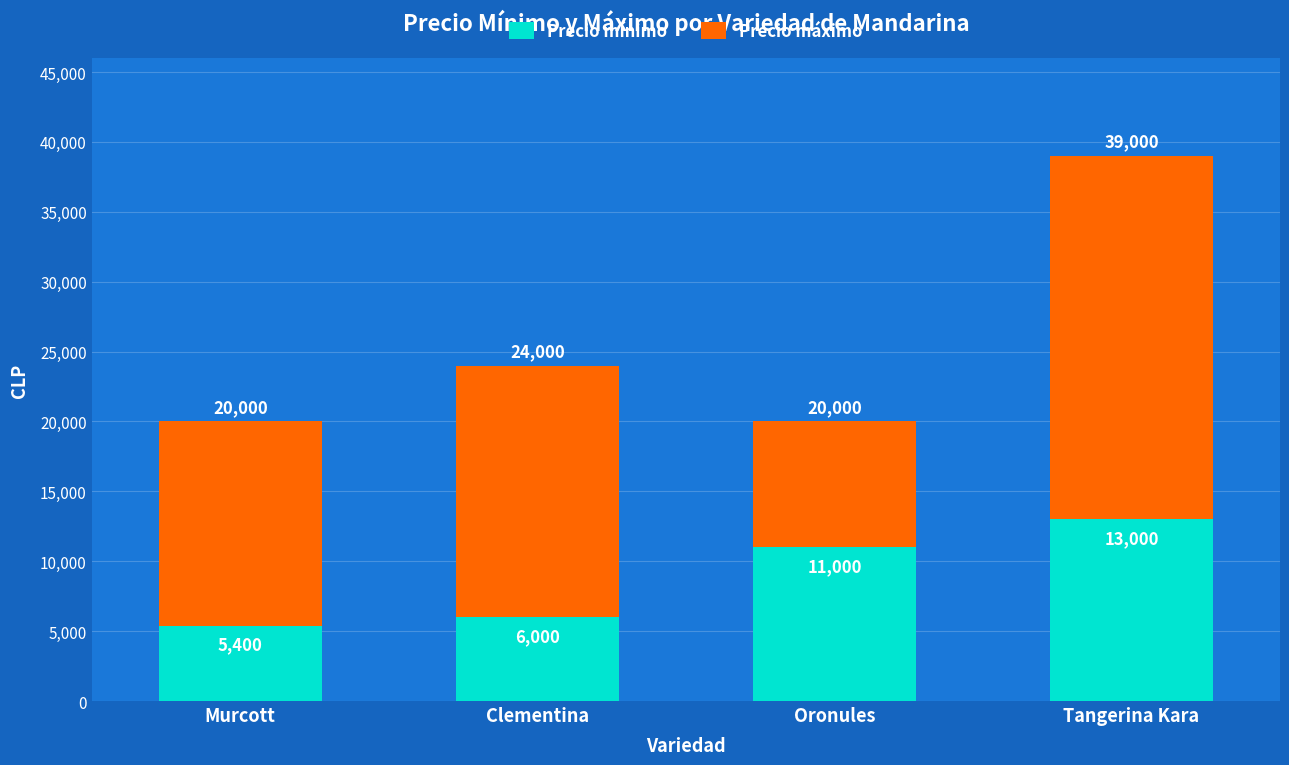

What is the difference between the maximum and minimum values in the Precio mínimo series?

7600